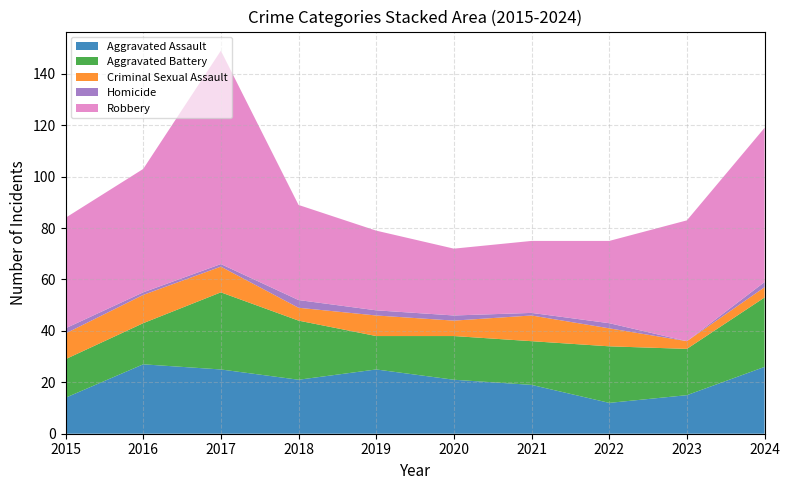

Reading left to right, extract all data points from this chart.

Aggravated Assault: 2015=14	2016=27	2017=25	2018=21	2019=25	2020=21	2021=19	2022=12	2023=15	2024=26
Aggravated Battery: 2015=15	2016=16	2017=30	2018=23	2019=13	2020=17	2021=17	2022=22	2023=18	2024=27
Criminal Sexual Assault: 2015=10	2016=11	2017=10	2018=5	2019=8	2020=6	2021=10	2022=7	2023=3	2024=4
Homicide: 2015=2	2016=1	2017=1	2018=3	2019=2	2020=2	2021=1	2022=2	2023=0	2024=2
Robbery: 2015=43	2016=48	2017=83	2018=37	2019=31	2020=26	2021=28	2022=32	2023=47	2024=60